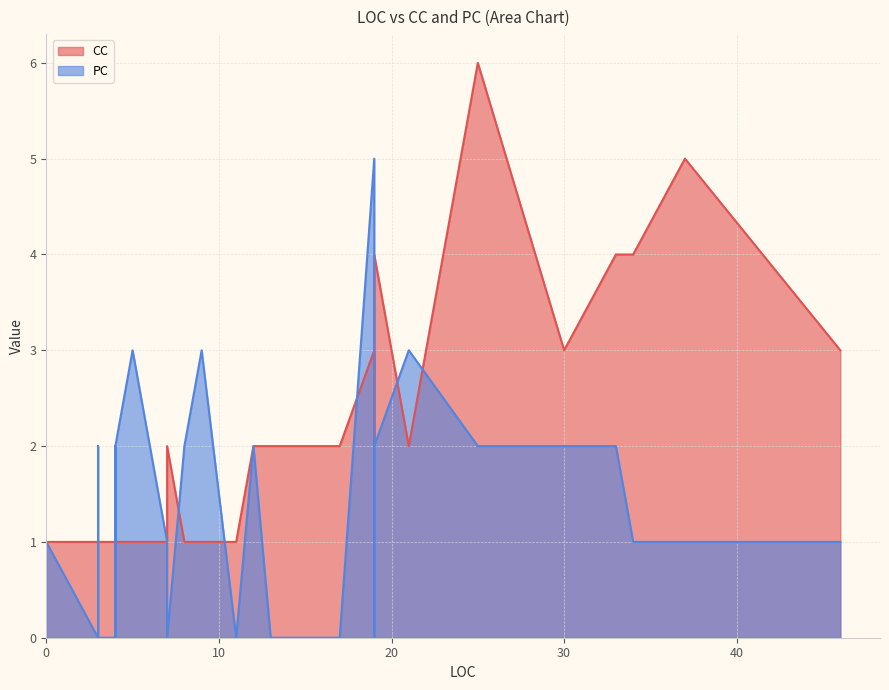

How many times do PC and CC cross each other?

6